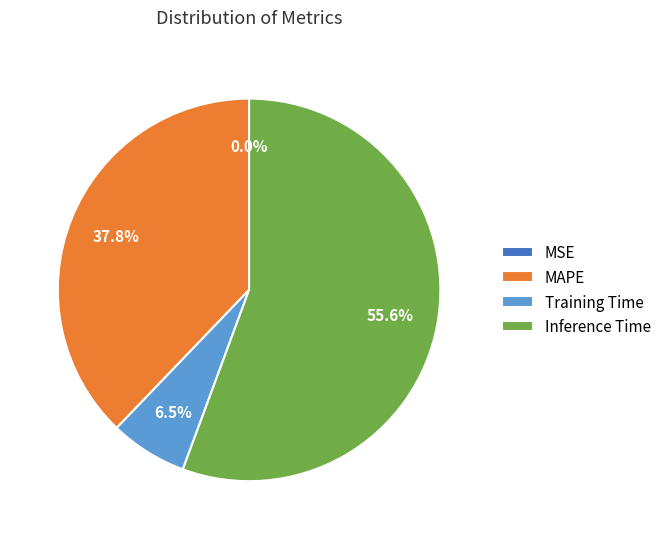

Which has a higher value, Inference Time or Training Time?

Inference Time